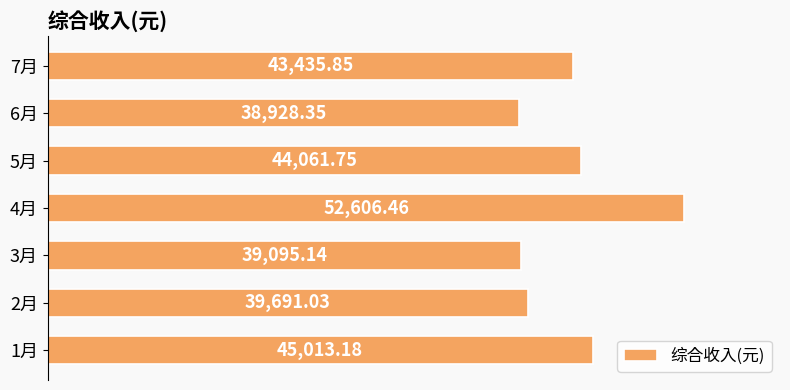

Does the chart contain any negative values?

No